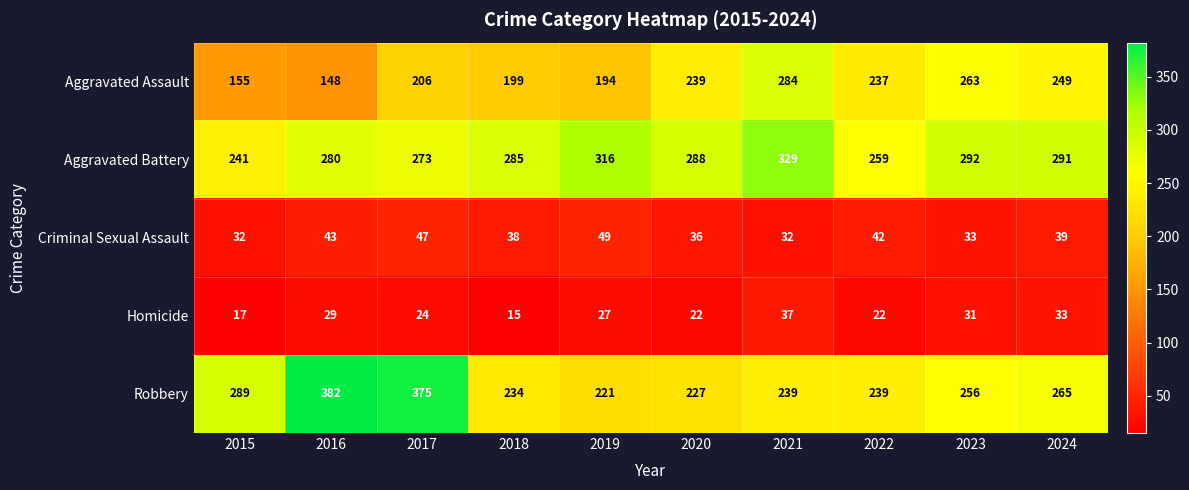

Which series has the widest spread of values?

Robbery